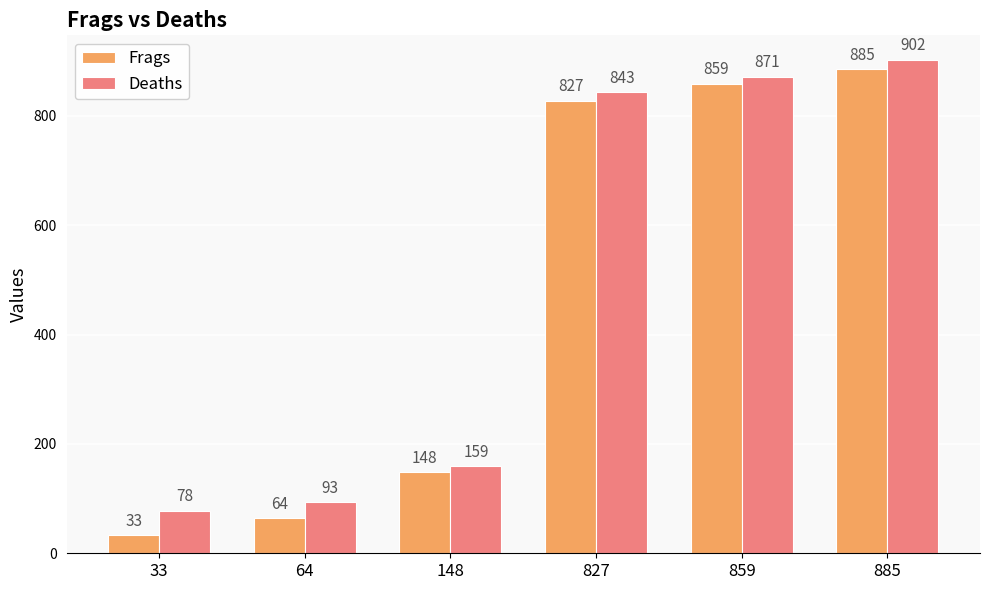

What are all the series names shown in the legend?

Frags, Deaths